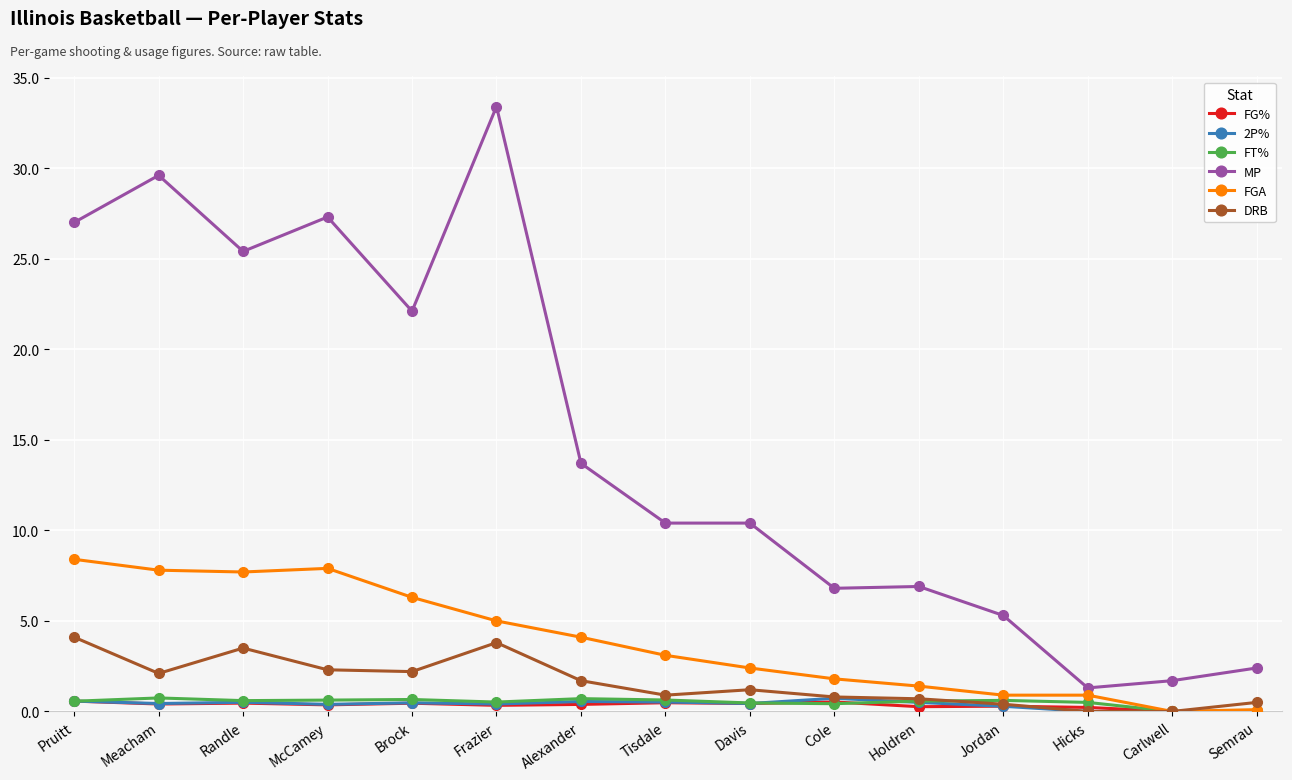

At which category does the chart reach its peak across all series?

Frazier